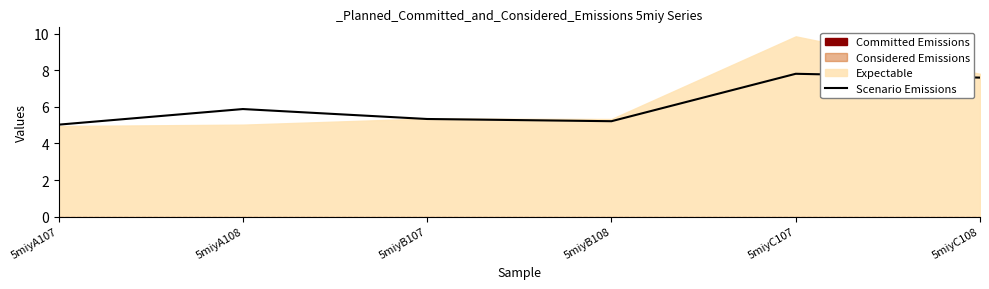

At which category does the chart reach its peak across all series?

5miyC107